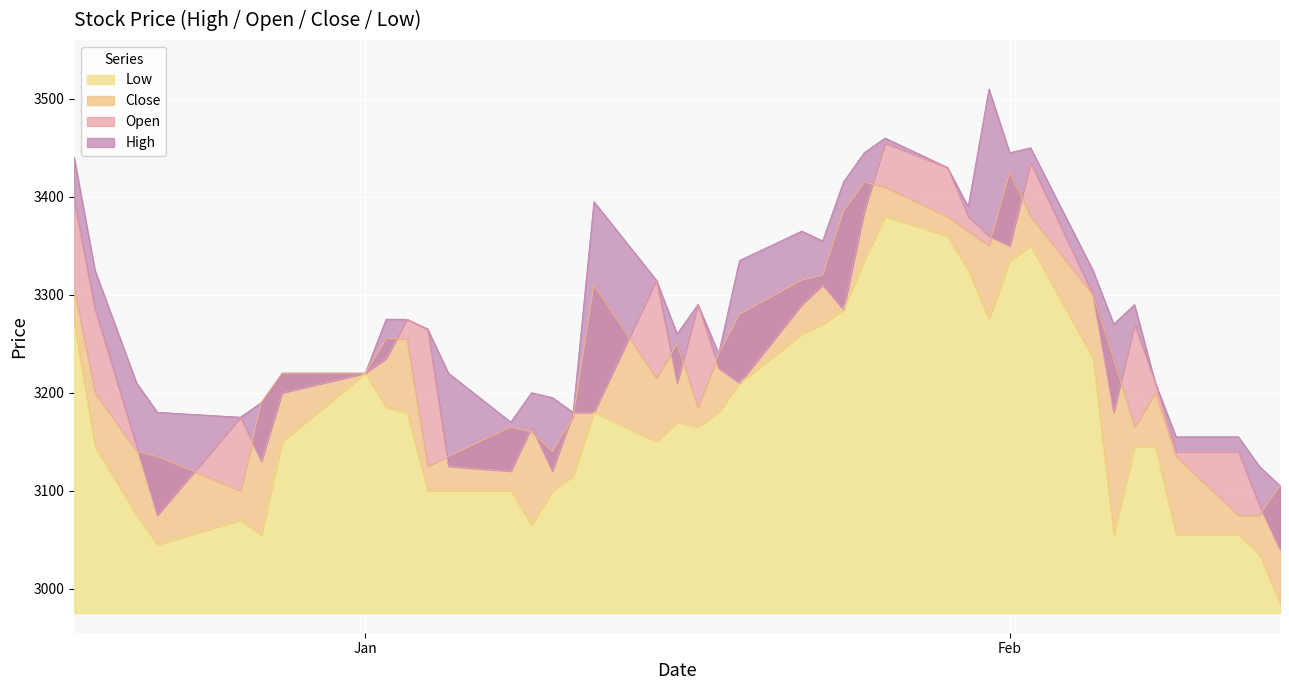

What is the greatest value displayed?

3510